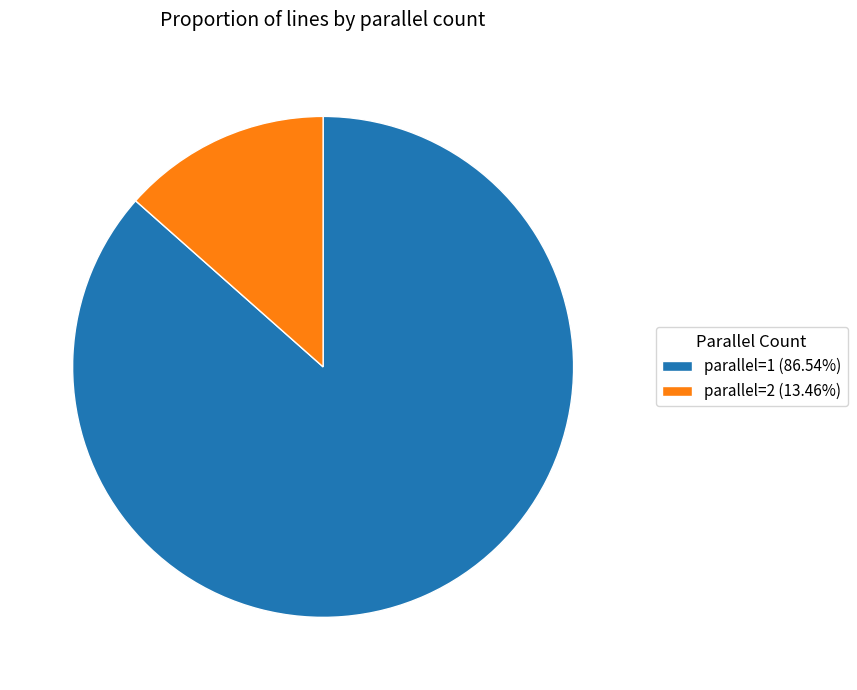

Is the sum of parallel=1 (86.54%) and parallel=2 (13.46%) greater than half?

Yes